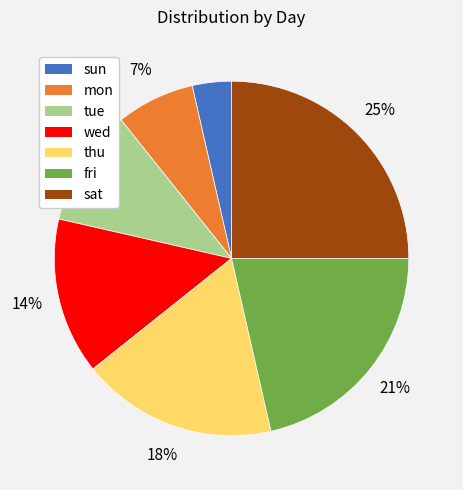

Combined, do sat and mon account for over 50%?

No